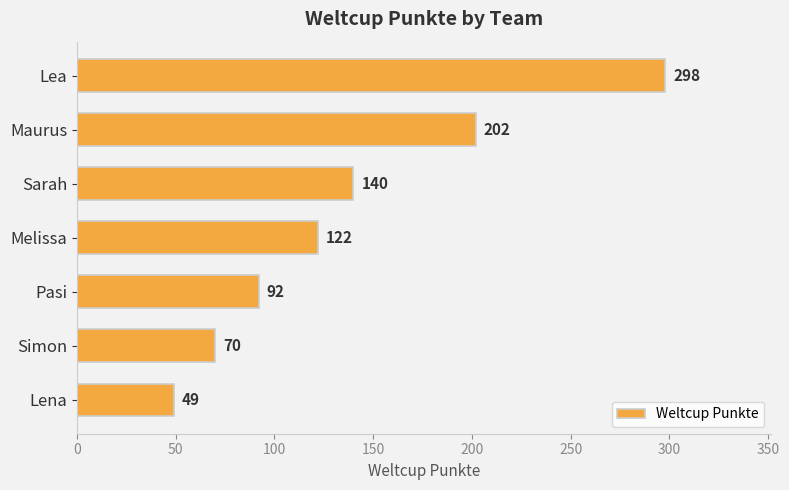

What is the minimum value shown in the chart?

49